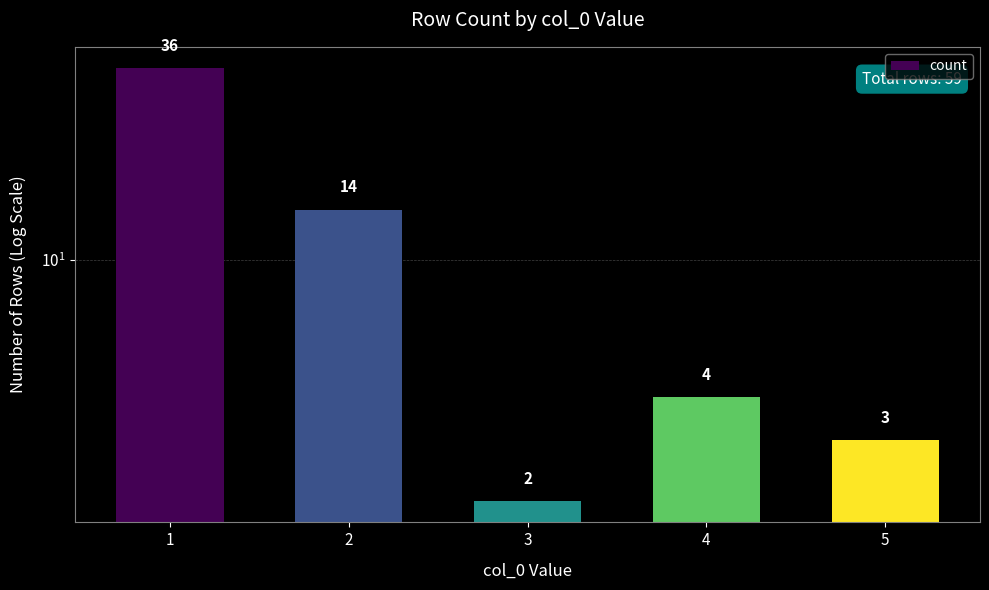

How many series are shown in this chart?

1